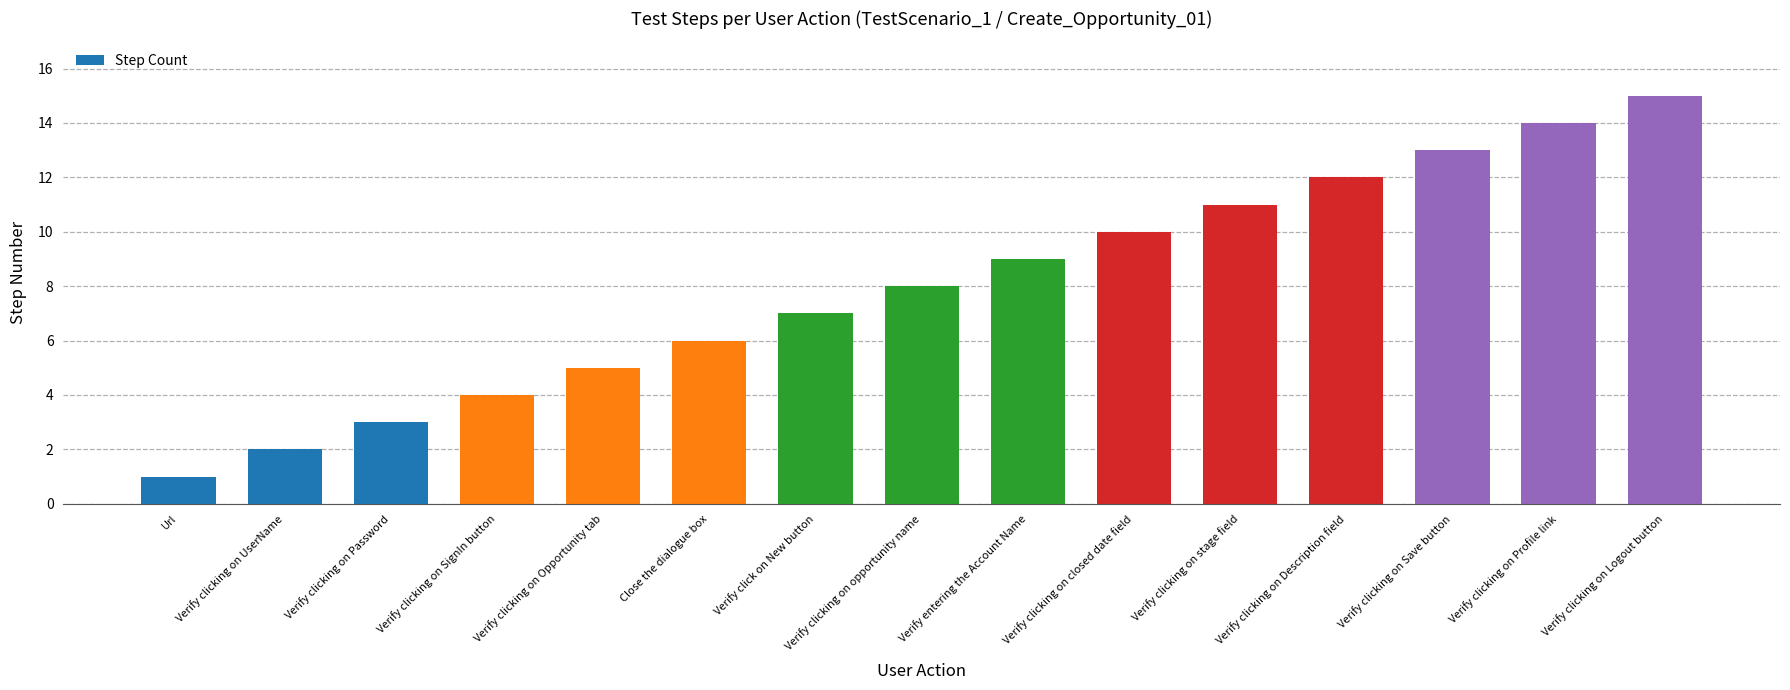

What is the label of the 2nd bar from the left?

Verify clicking on UserName